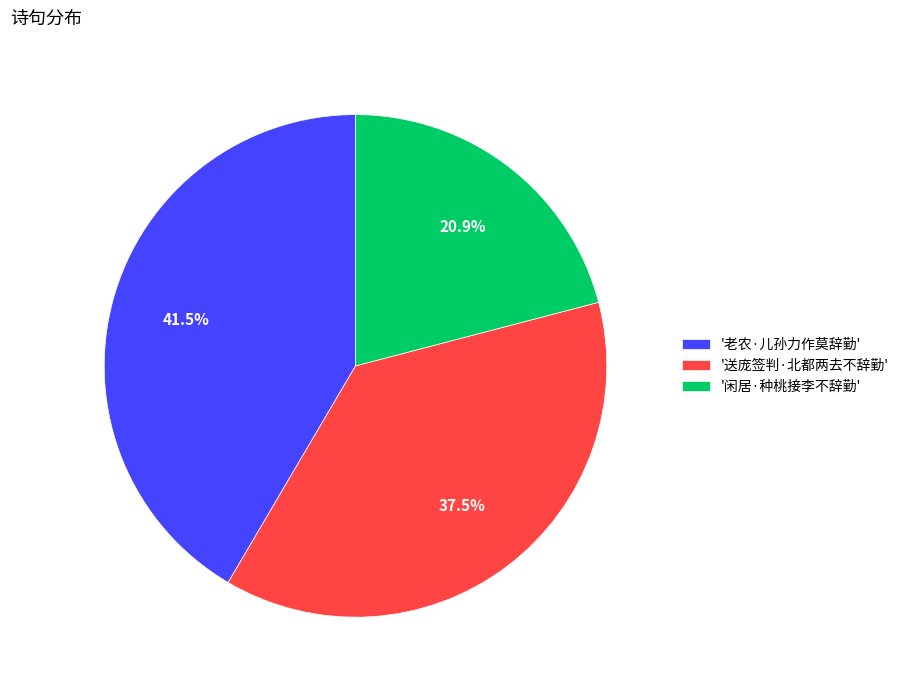

To the nearest percent, what is the average slice percentage?

33%